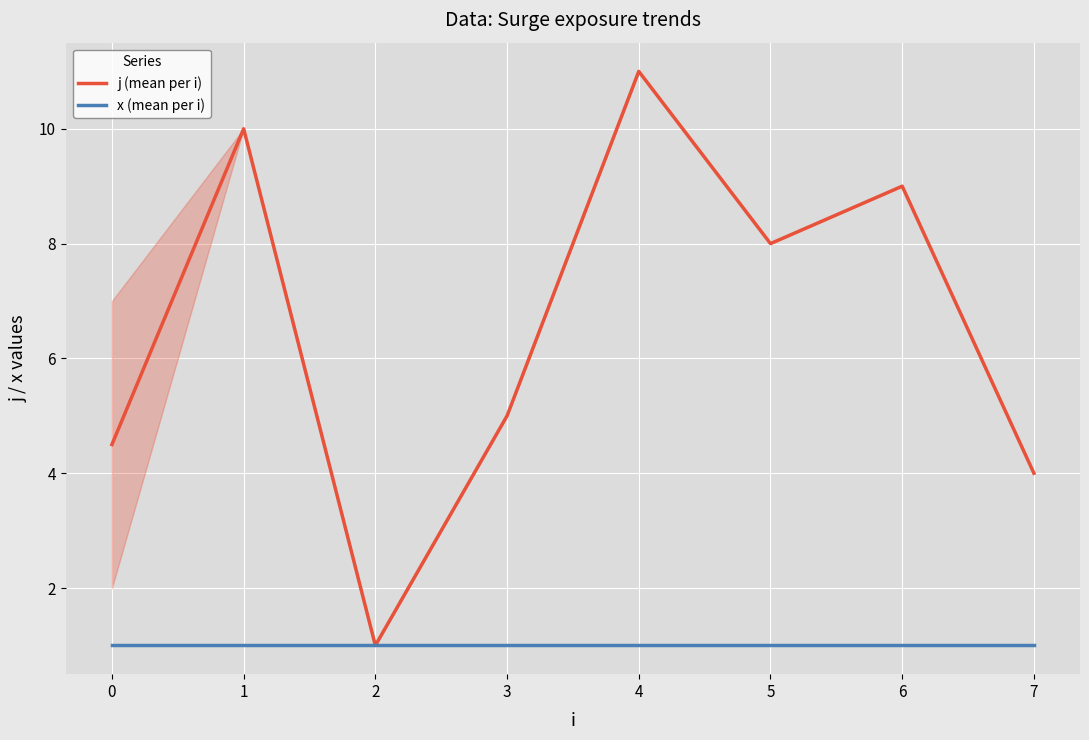

True or false: j (mean per i) has more than 0 interior local peaks.

True